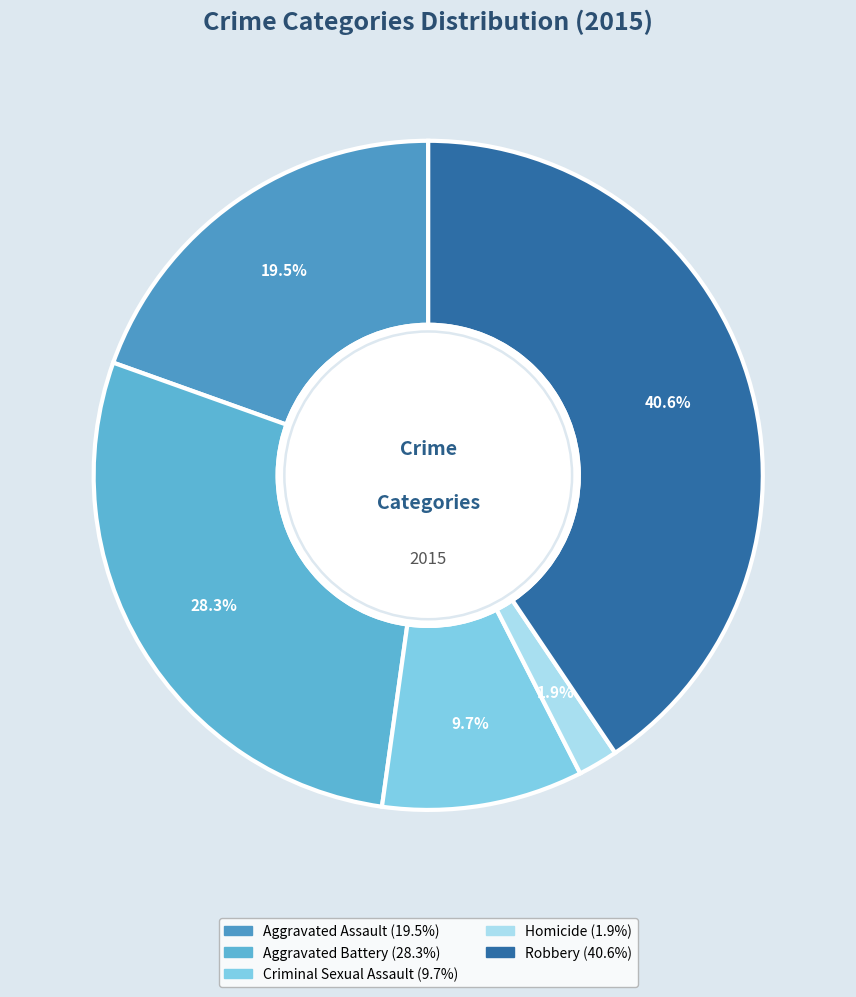

How many slices are in this pie chart?

5